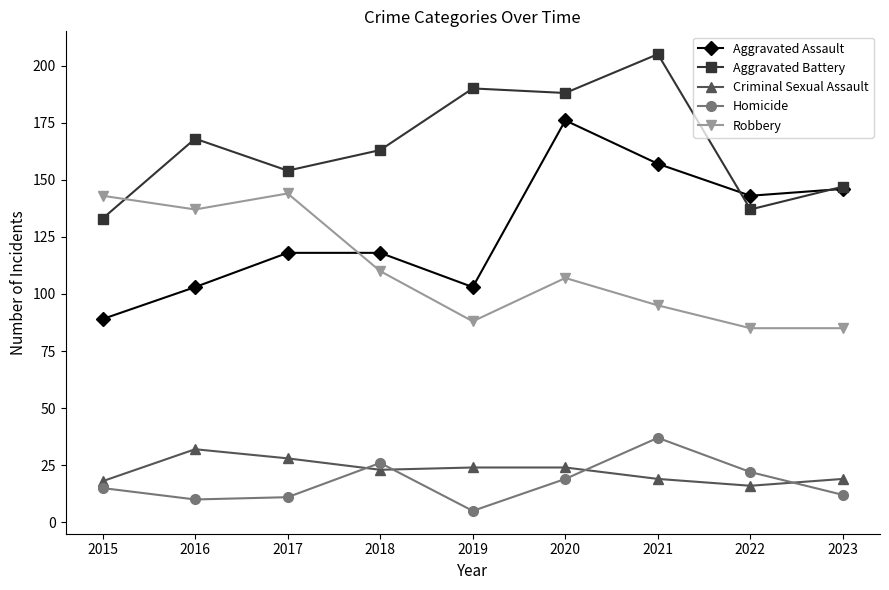

What are all the series names shown in the legend?

Aggravated Assault, Aggravated Battery, Criminal Sexual Assault, Homicide, Robbery